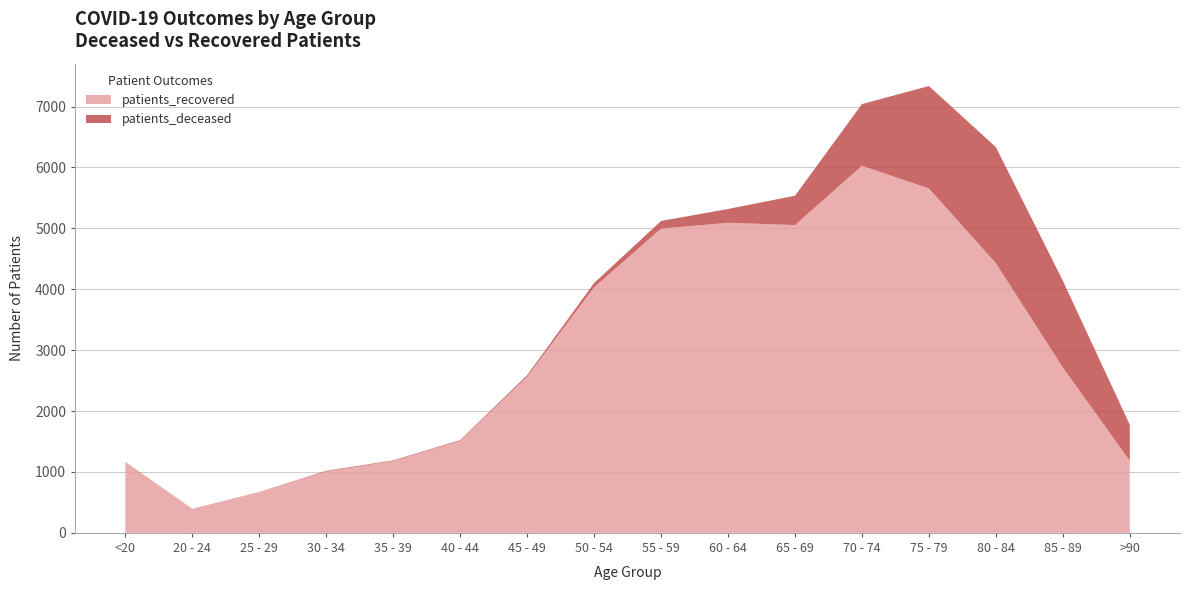

Reading right to left, list all the values displayed in this chart.

patients_deceased: 592	1425	1906	1682	1013	481	227	125	71	24	11	10	10	2	2	6
patients_recovered: 1183	2716	4428	5655	6027	5054	5091	4996	4031	2564	1512	1180	1009	670	392	1156